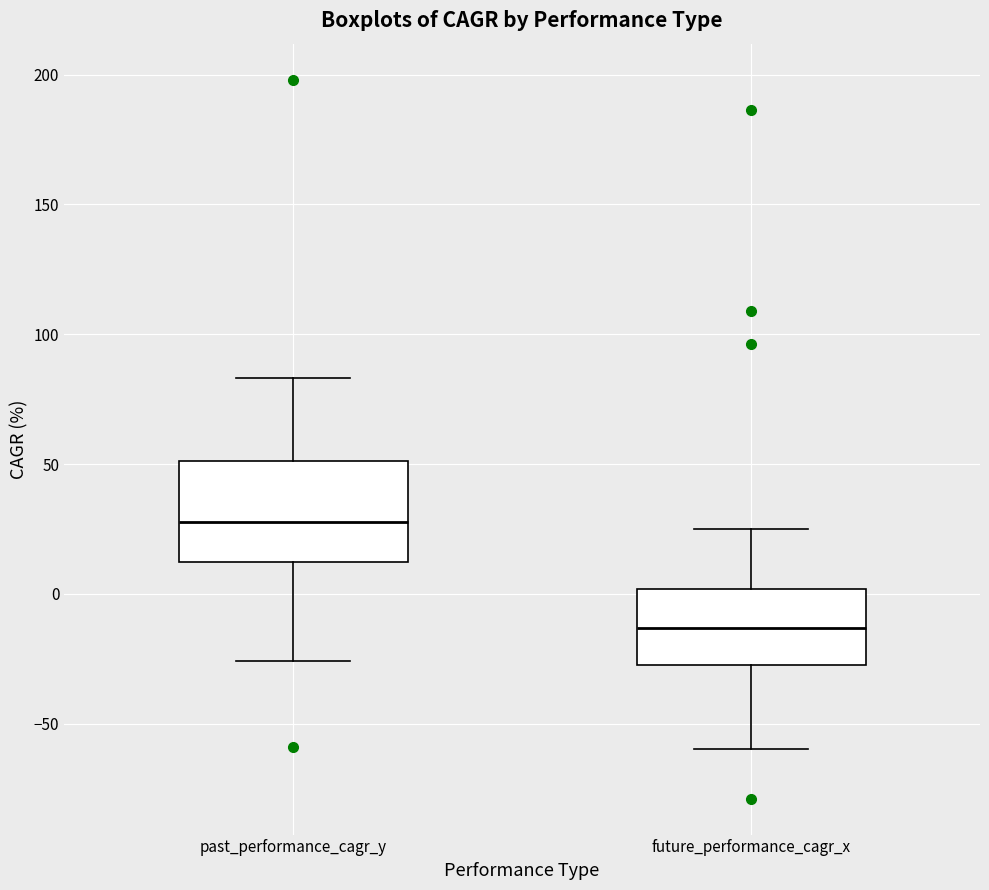

Which box has the lowest median line?

future_performance_cagr_x